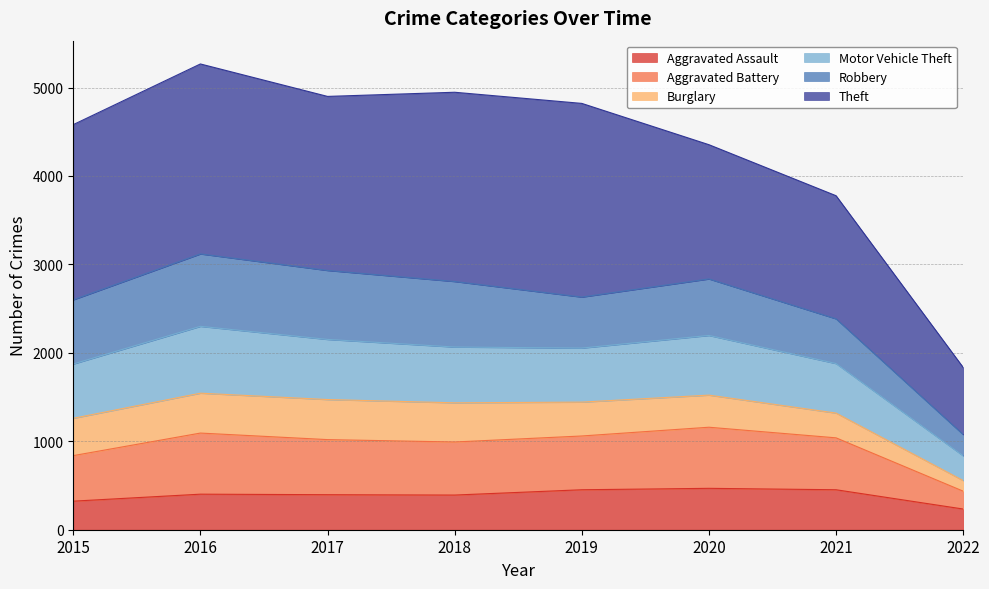

Between 2019 and 2018, which is larger?

2019